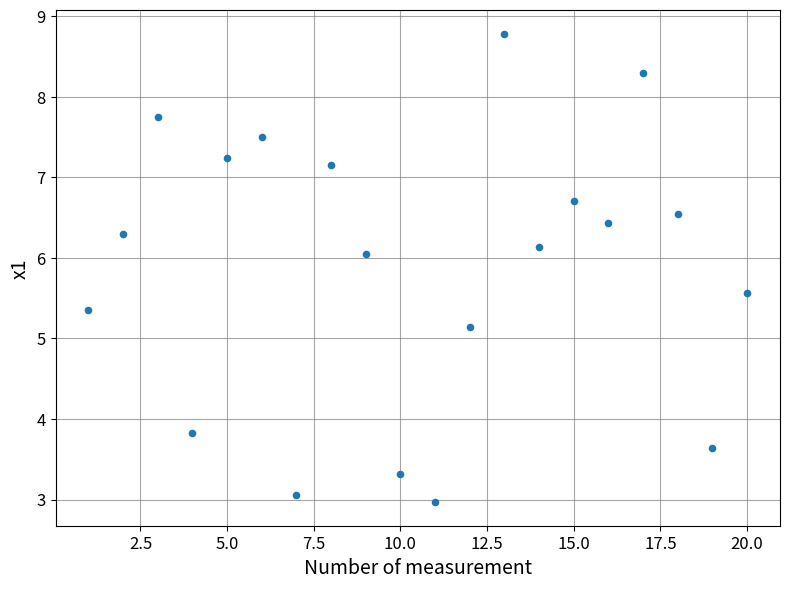

What Y value in the scatter plot is closest to 5?

5.1